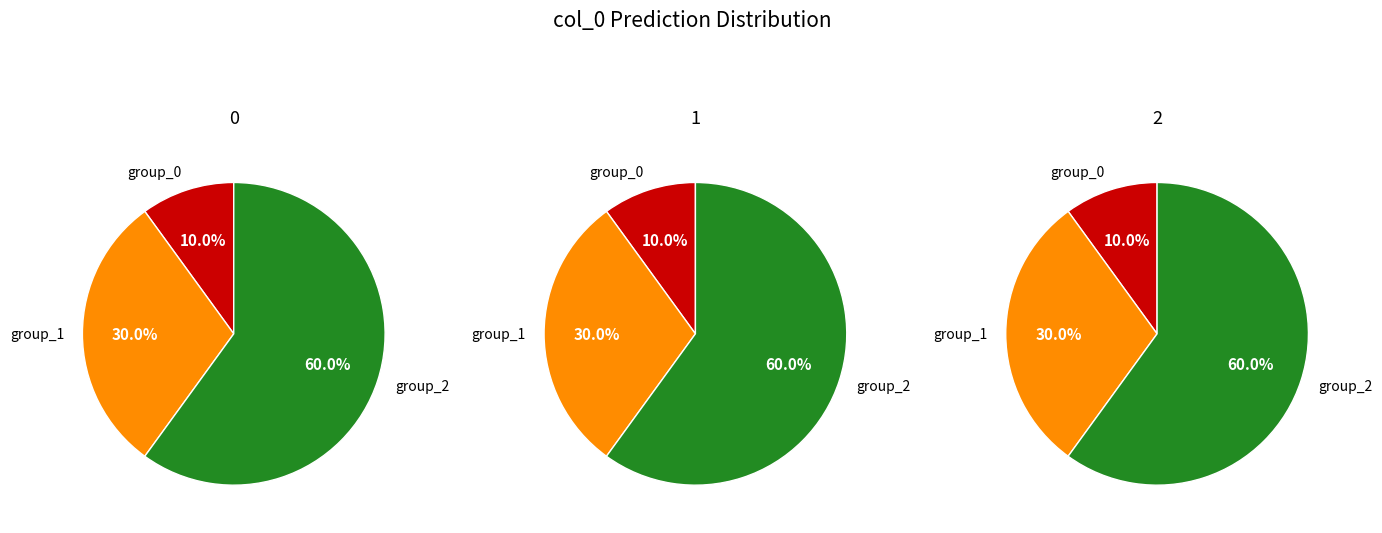

Rank the series at 10 from lowest to highest value.

0, 1, 2